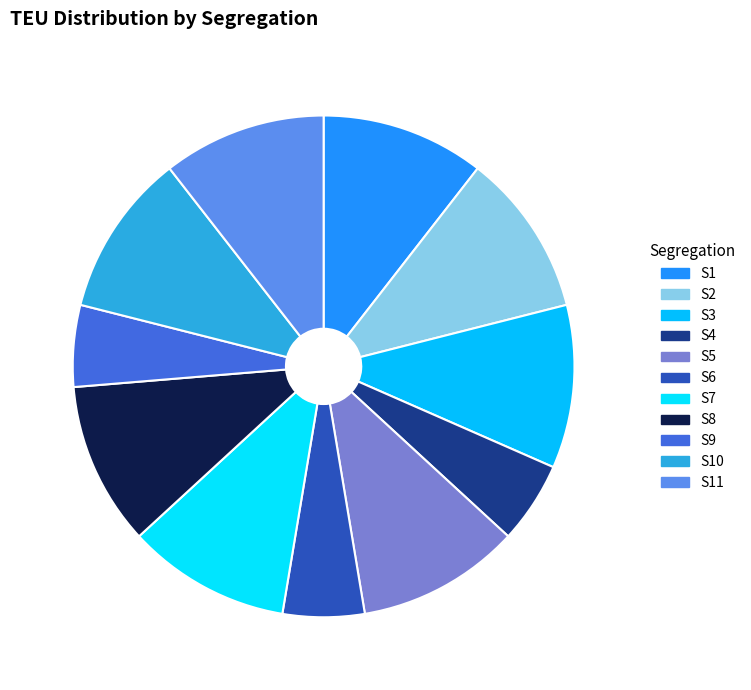

What percentage is NOT represented by S1?

89.5%